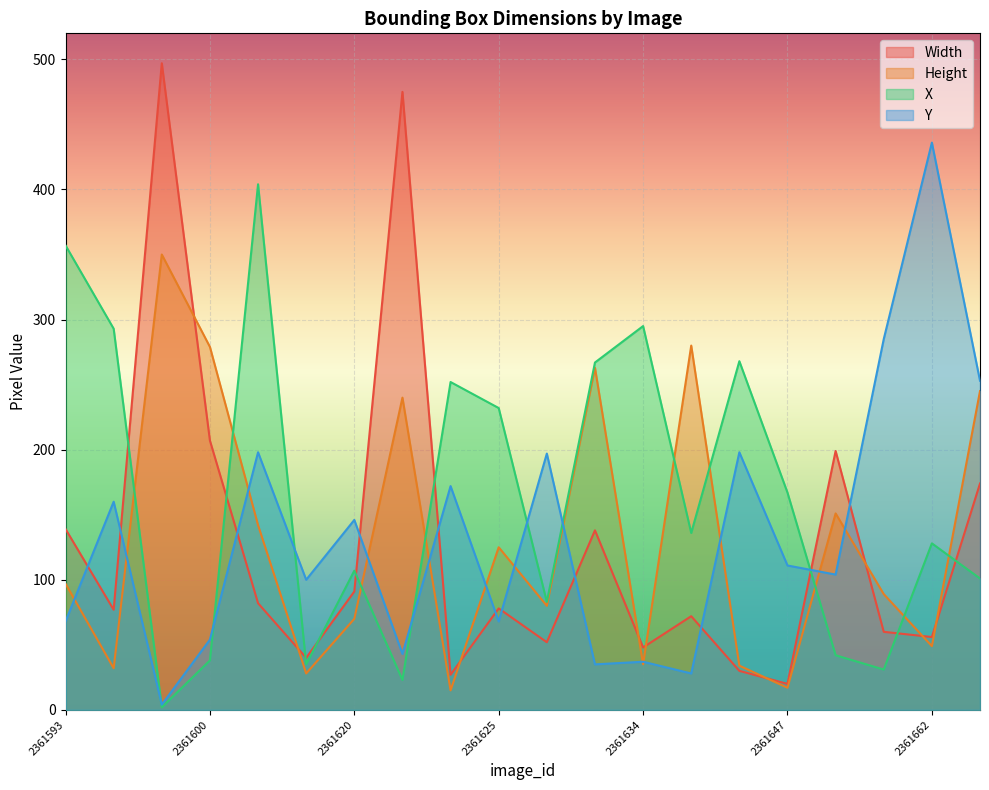

Does the chart display data point markers on the line(s)?

No